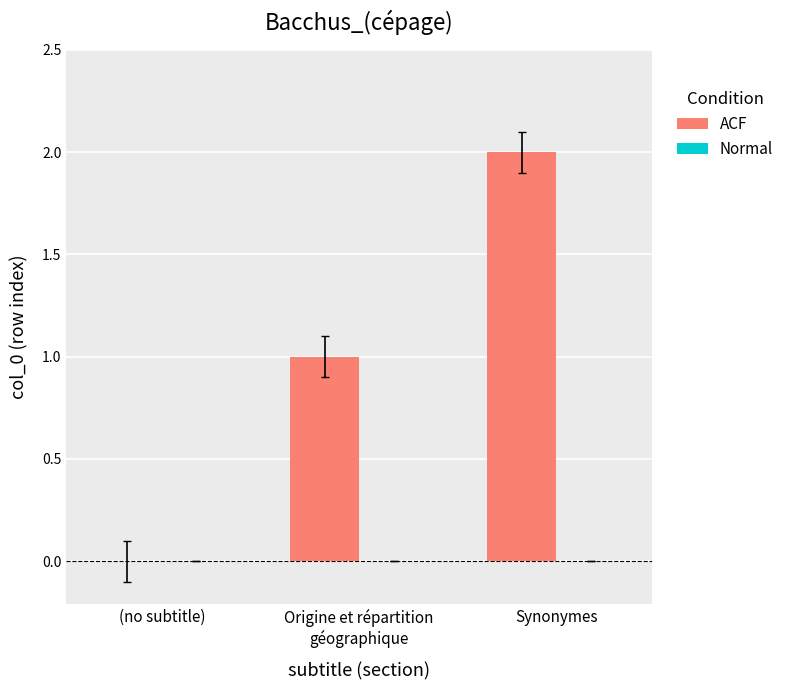

Which category has the highest value across all series?

Synonymes